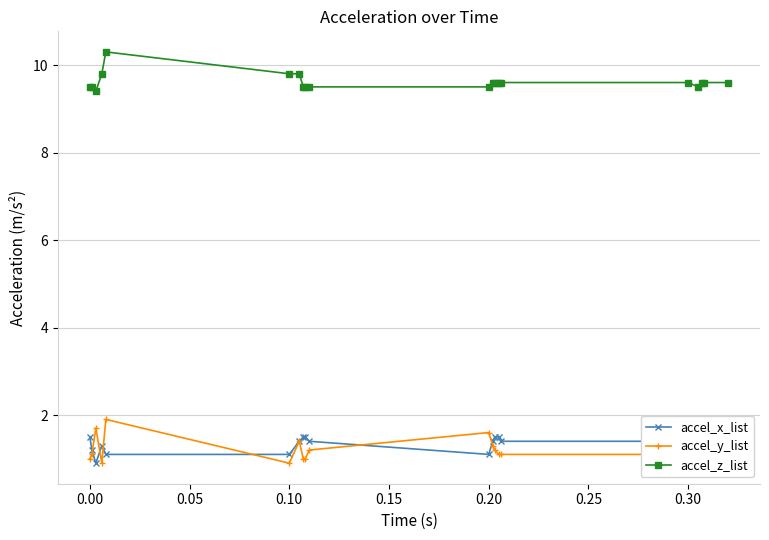

Which series has the largest total across all categories?

accel_z_list